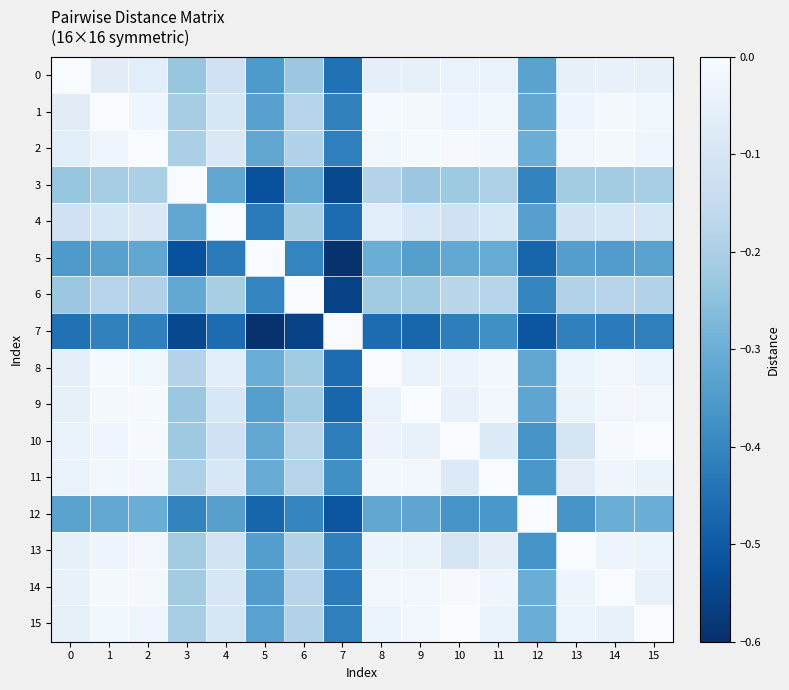

What is the spread (max minus min) of values at 9?

0.5